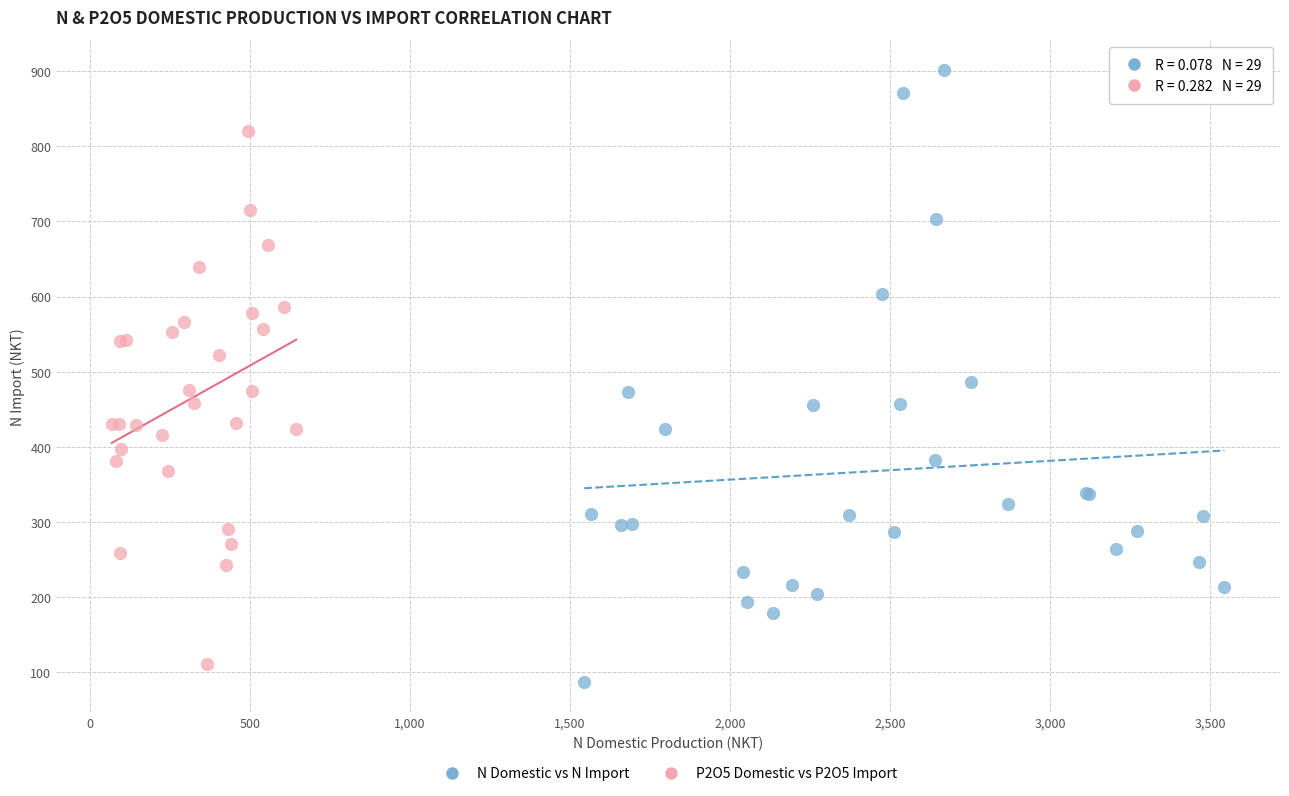

Which series has the largest Y range (max minus min)?

N Domestic vs N Import